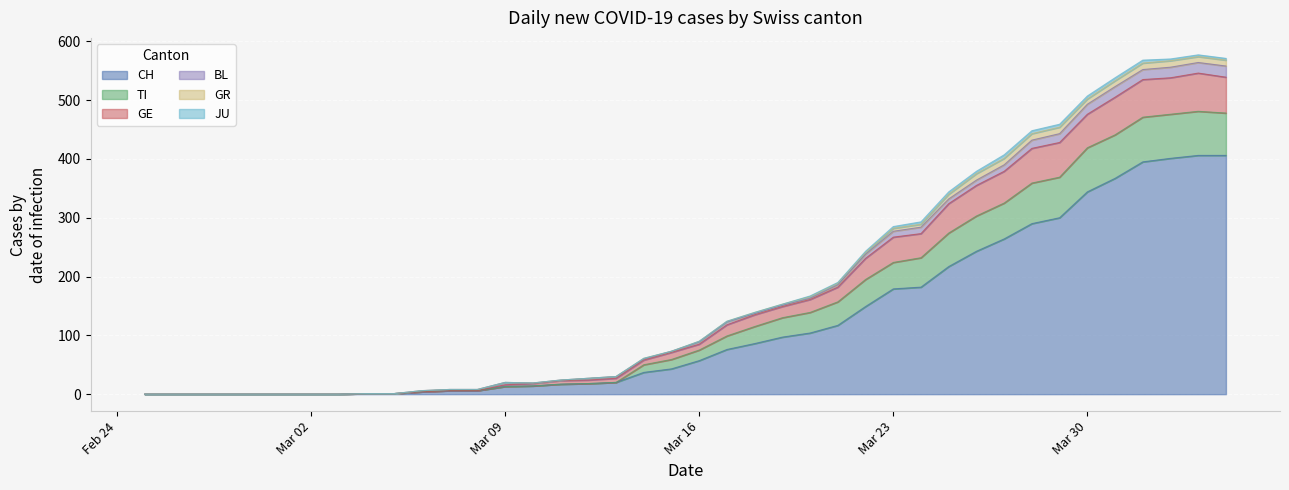

What is the maximum value for CH?

406